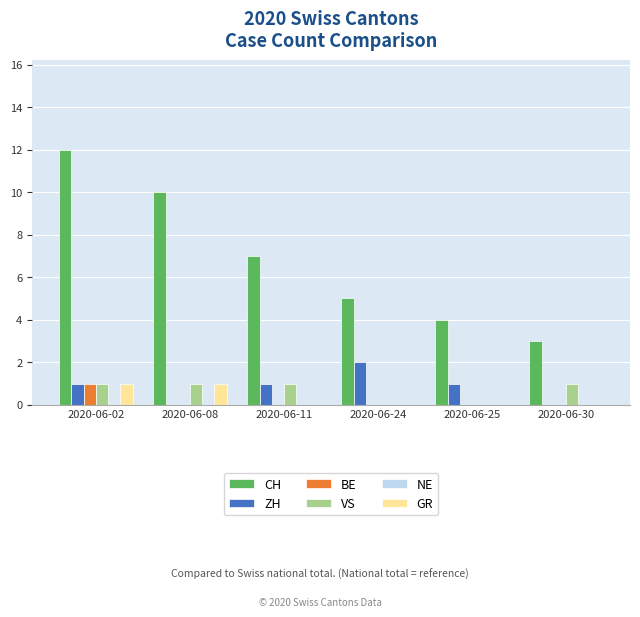

What is the highest value of the ZH series?

2